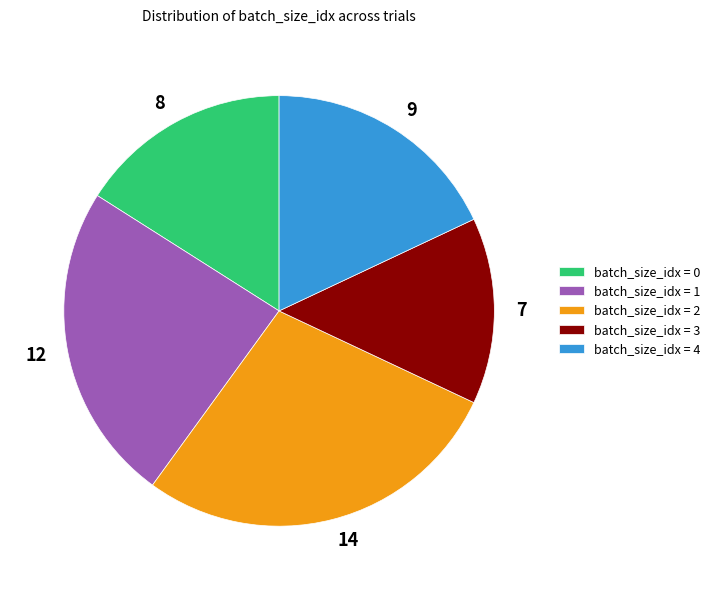

How many segments does this pie chart have?

5